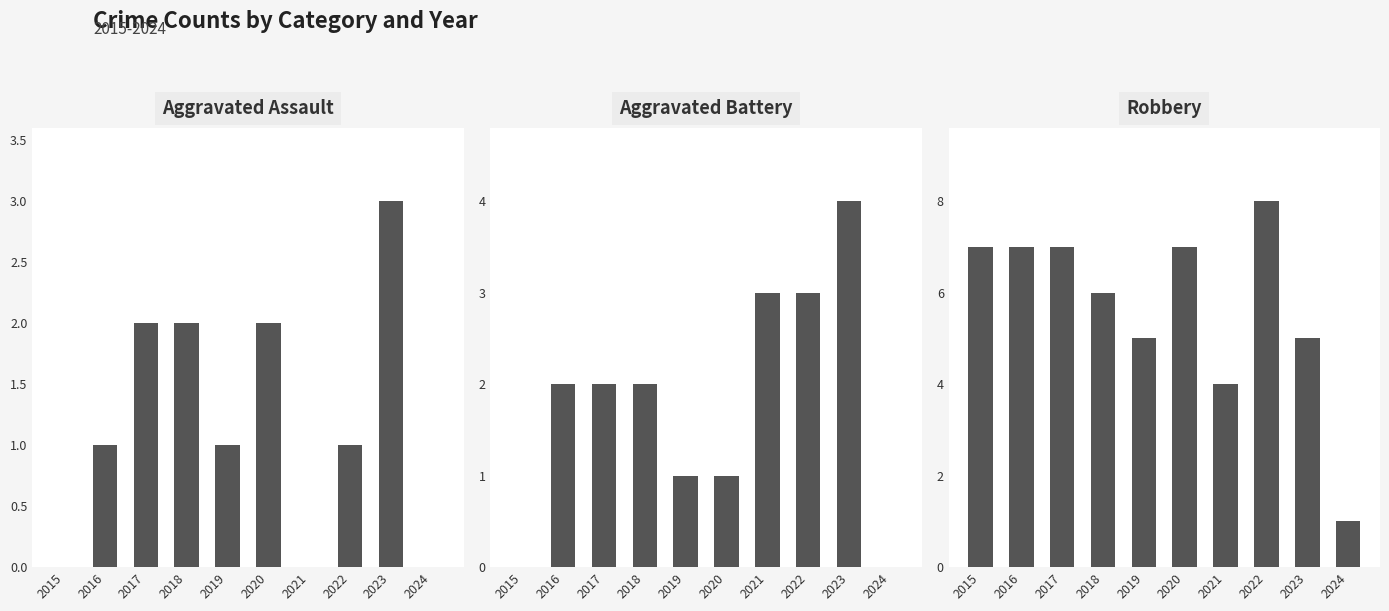

Reading left to right, transcribe all the data shown in this chart.

Aggravated Assault: 0	1	2	2	1	2	0	1	3	0
Aggravated Battery: 0	2	2	2	1	1	3	3	4	0
Robbery: 7	7	7	6	5	7	4	8	5	1